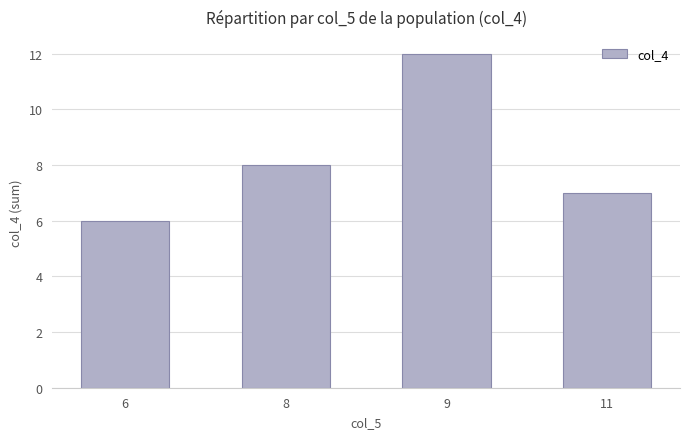

Which has a higher value, 8 or 6?

8